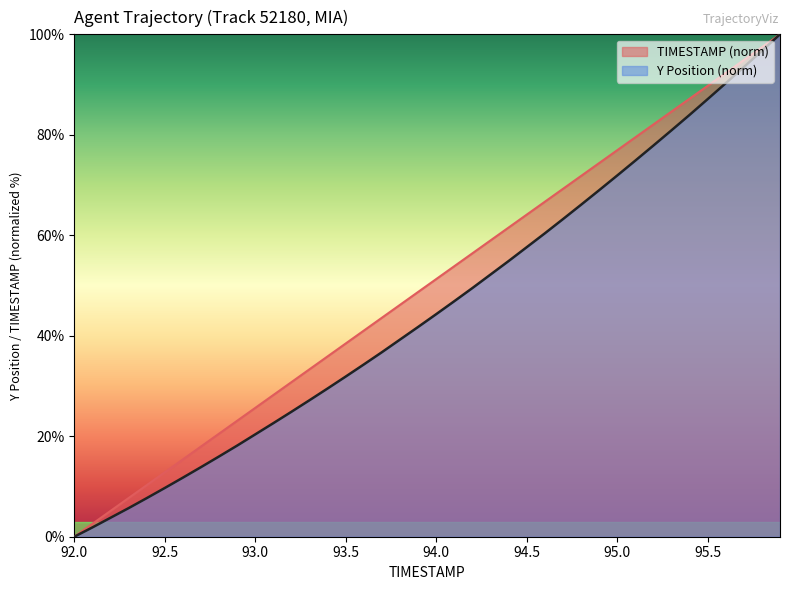

What is the maximum value for TIMESTAMP (norm)?

100.0